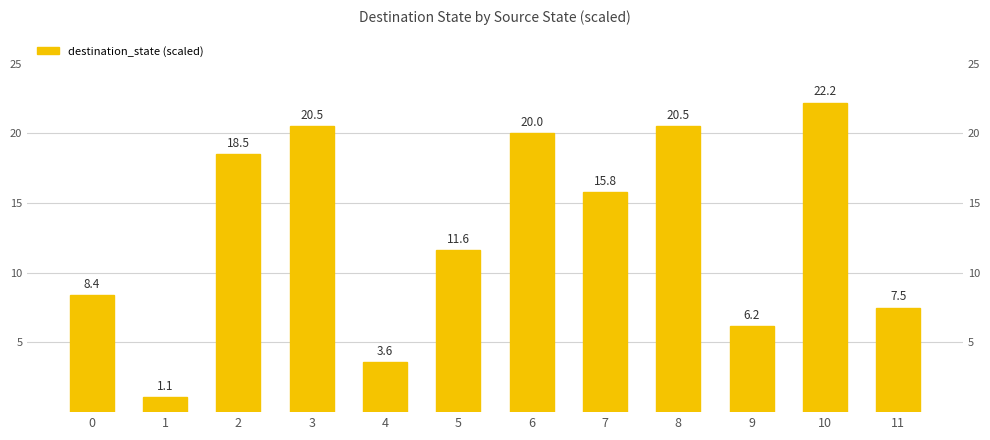

Count the number of categories in the chart.

12